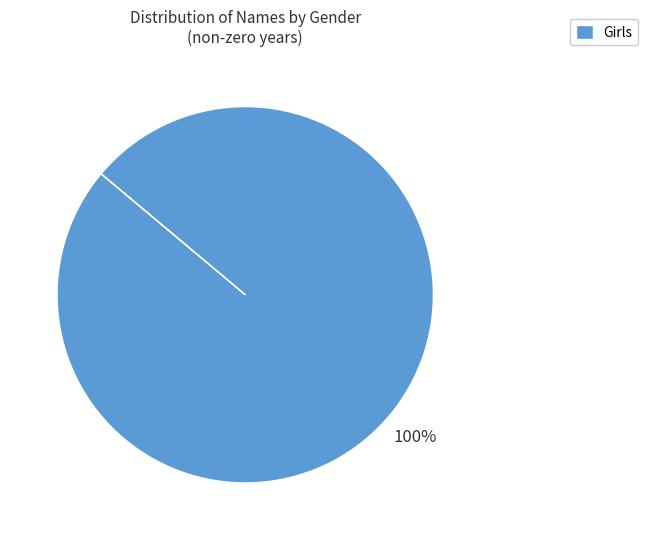

What is the majority slice?

Girls